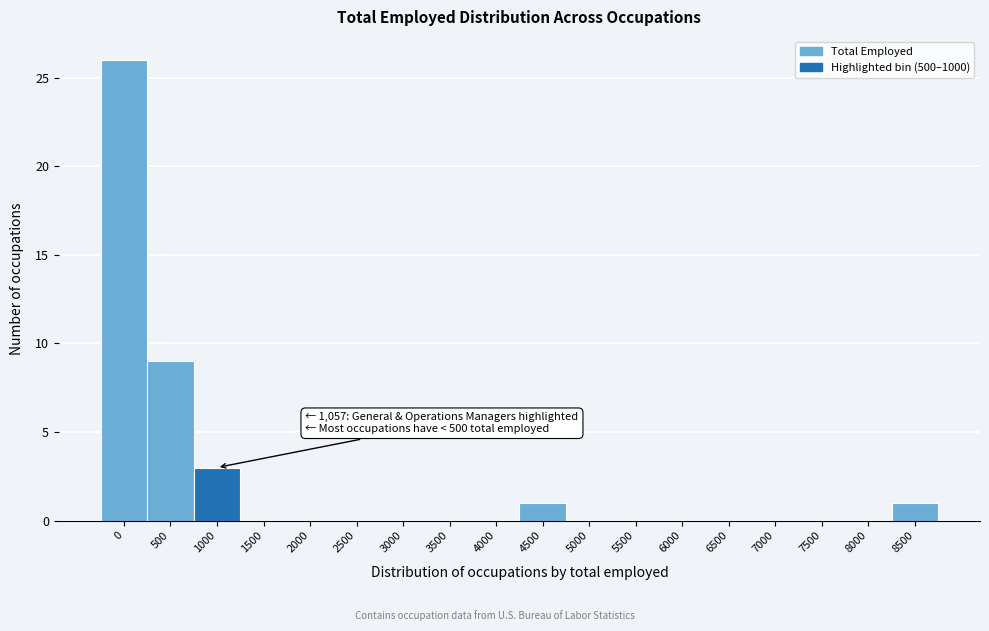

Reading left to right, list all the values displayed in this chart.

0=26	500=9	1000=3	1500=0	2000=0	2500=0	3000=0	3500=0	4000=0	4500=1	5000=0	5500=0	6000=0	6500=0	7000=0	7500=0	8000=0	8500=1